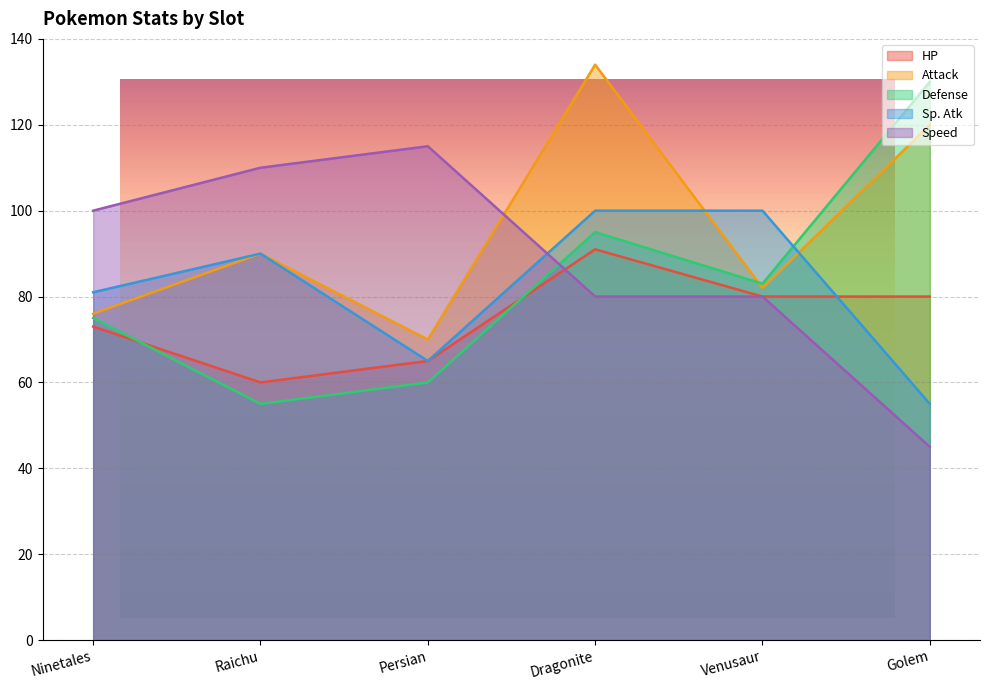

How many lines are shown in the chart?

5